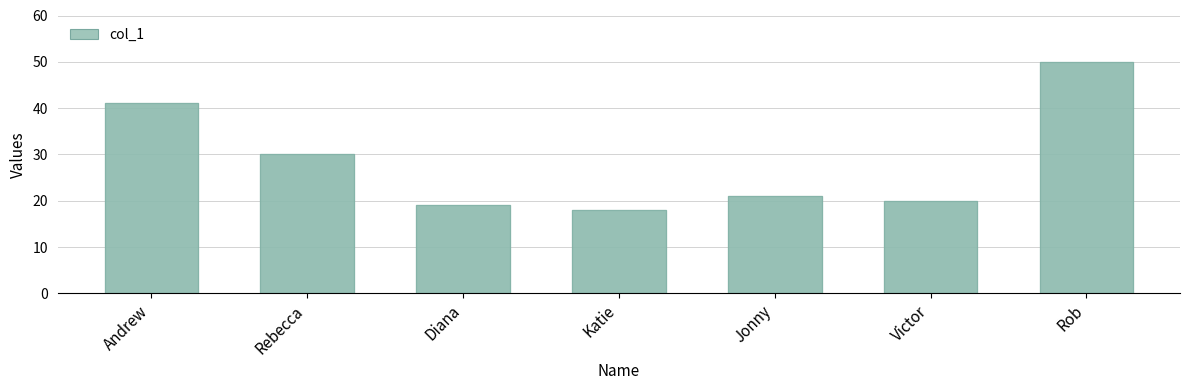

What is the change in value from Andrew to Diana?

-22